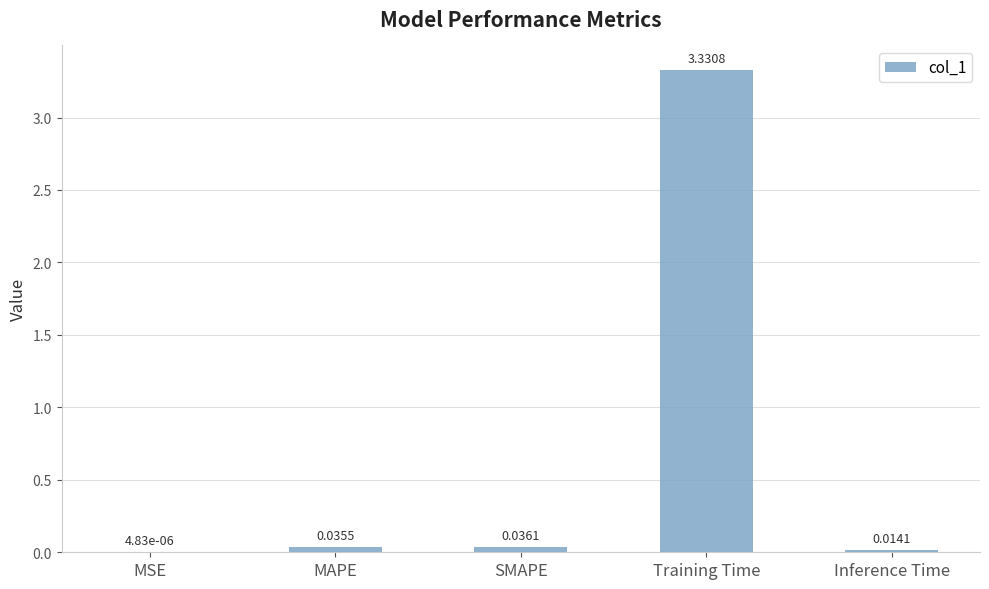

What is the sum of all values?

3.4